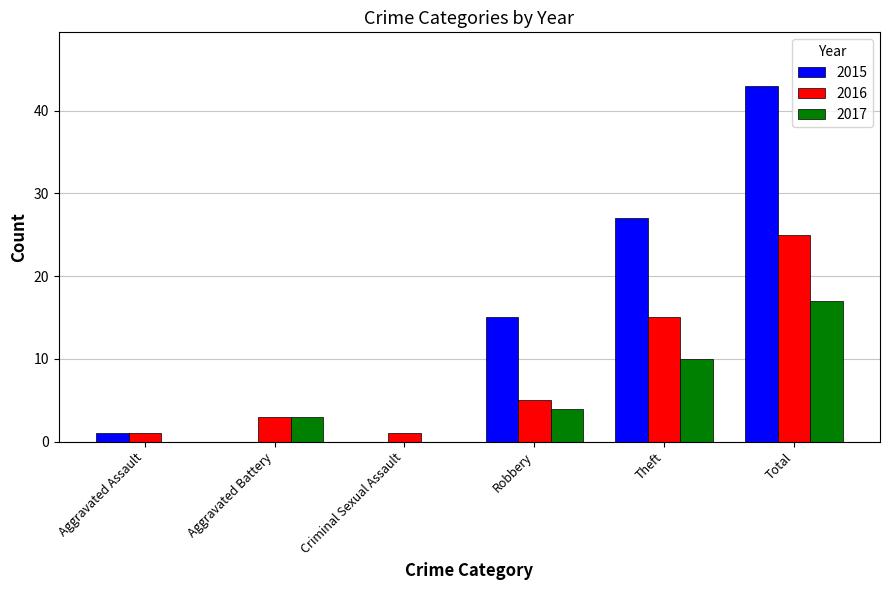

Which category has the highest value across all series?

Total